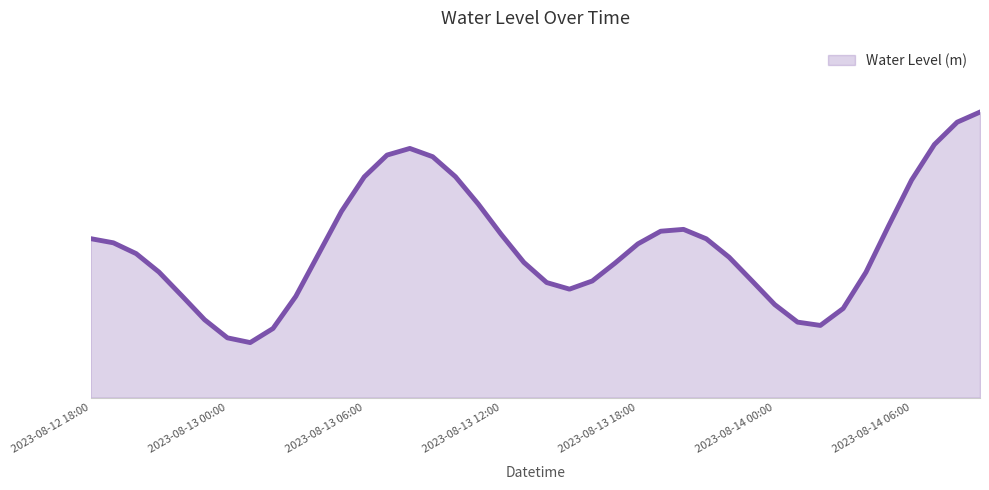

Is this an area chart (filled region under the line)?

Yes